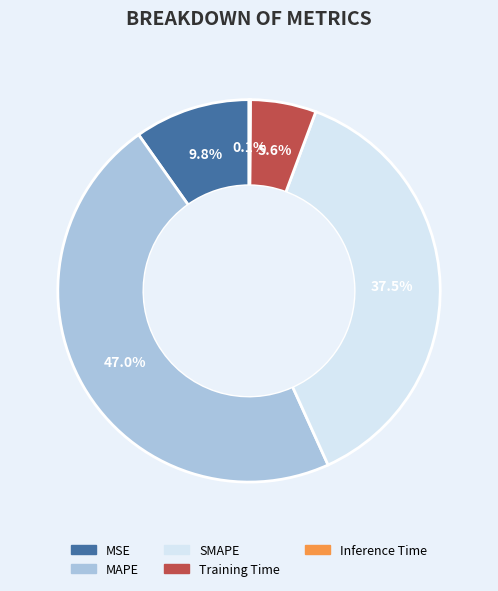

Combined, do Training Time and SMAPE account for over 50%?

No